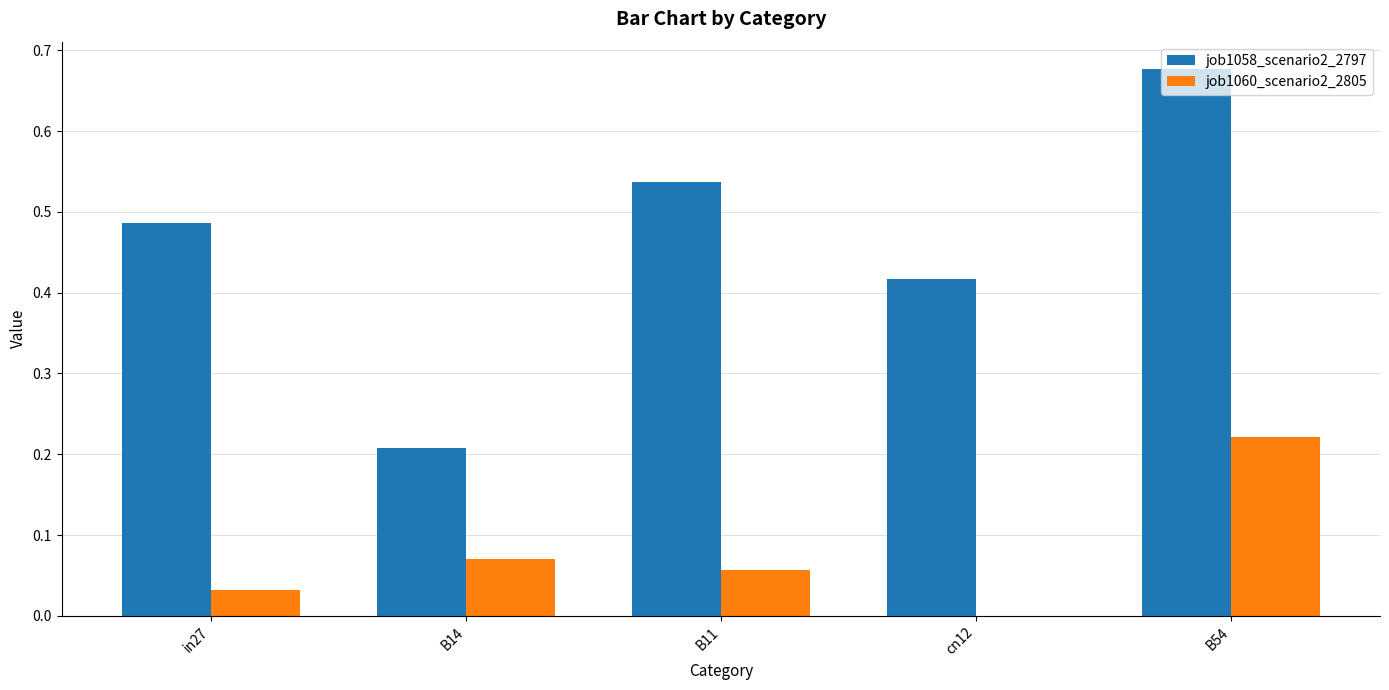

How many data points in job1060_scenario2_2805 are above 0?

4